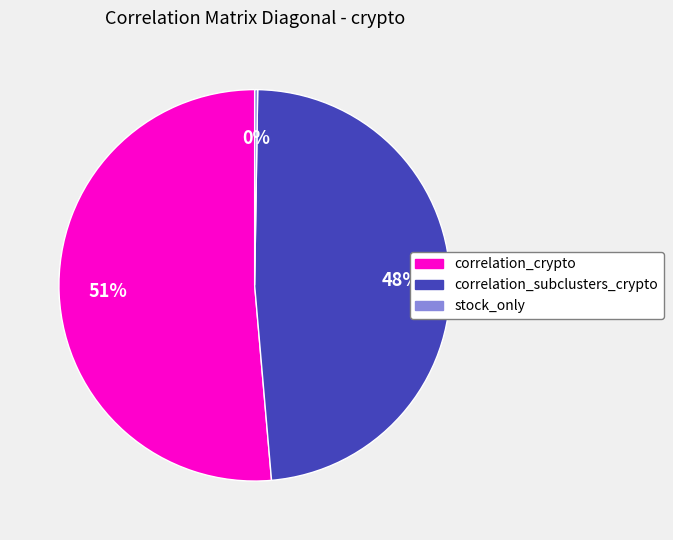

To the nearest percent, what is the average slice percentage?

33%